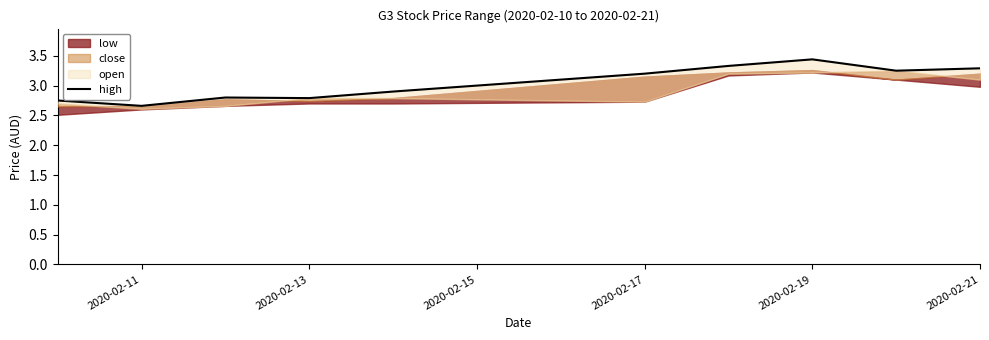

How many lines are shown in the chart?

1